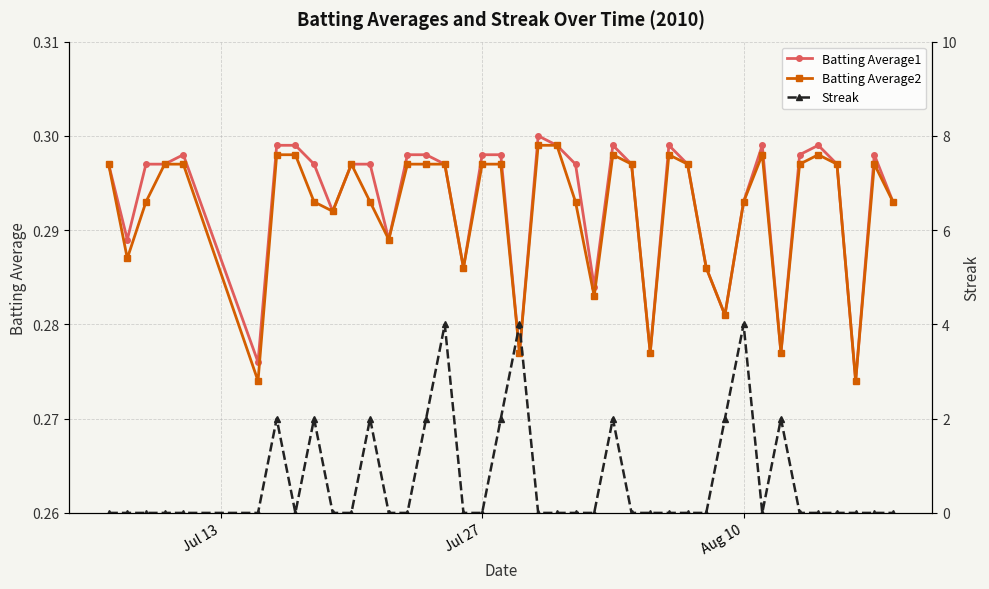

Count the Batting Average1 values in the range 0 to 1.

40